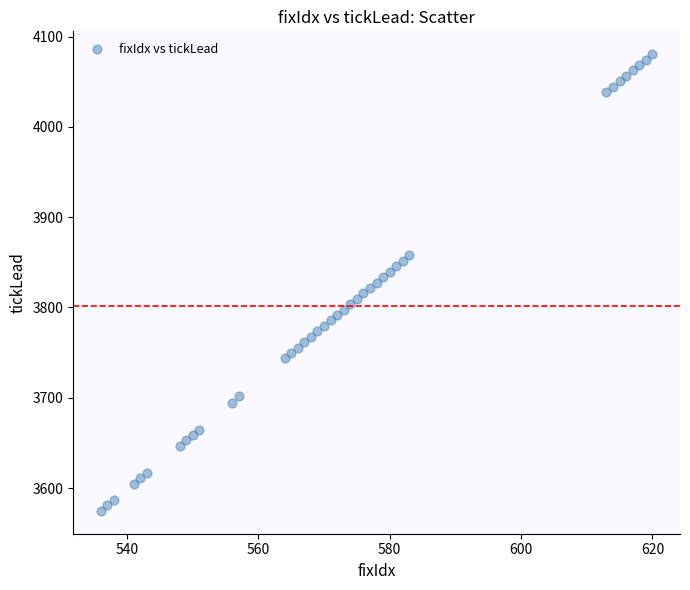

What is the range of Y values (max minus min)?

506.0